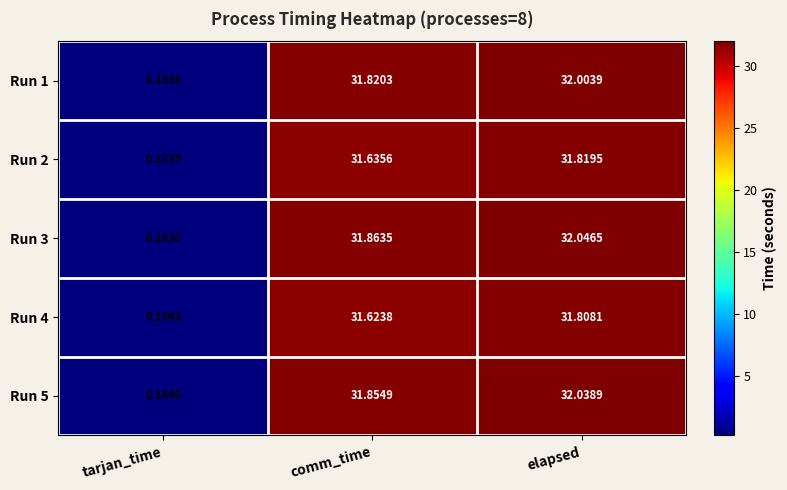

Which label corresponds to the smallest value in the chart?

tarjan_time